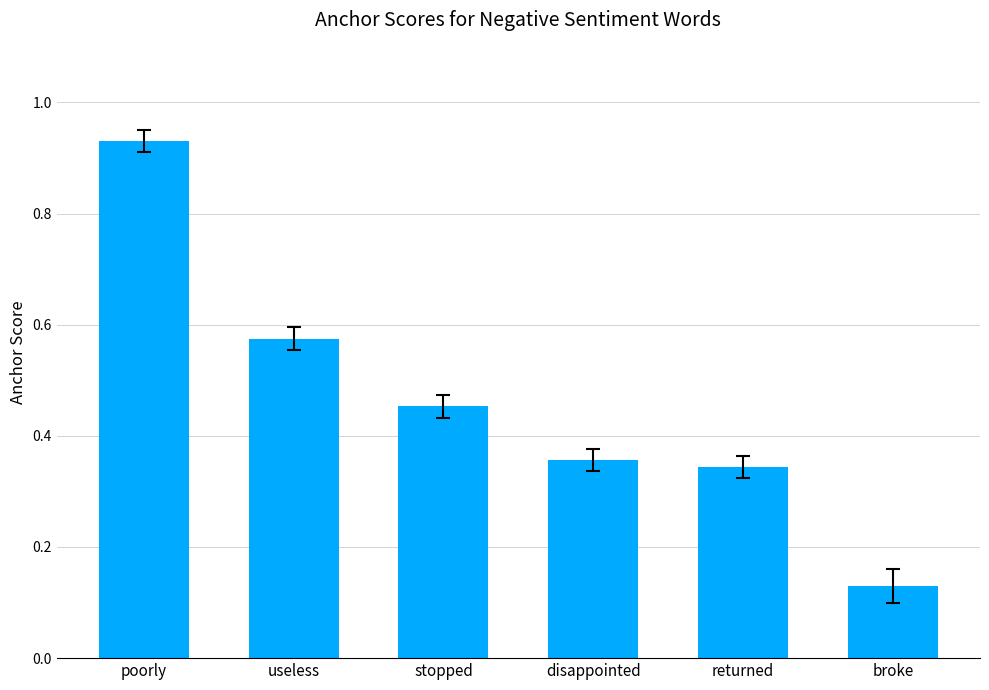

Which category has the lowest value across all series?

broke